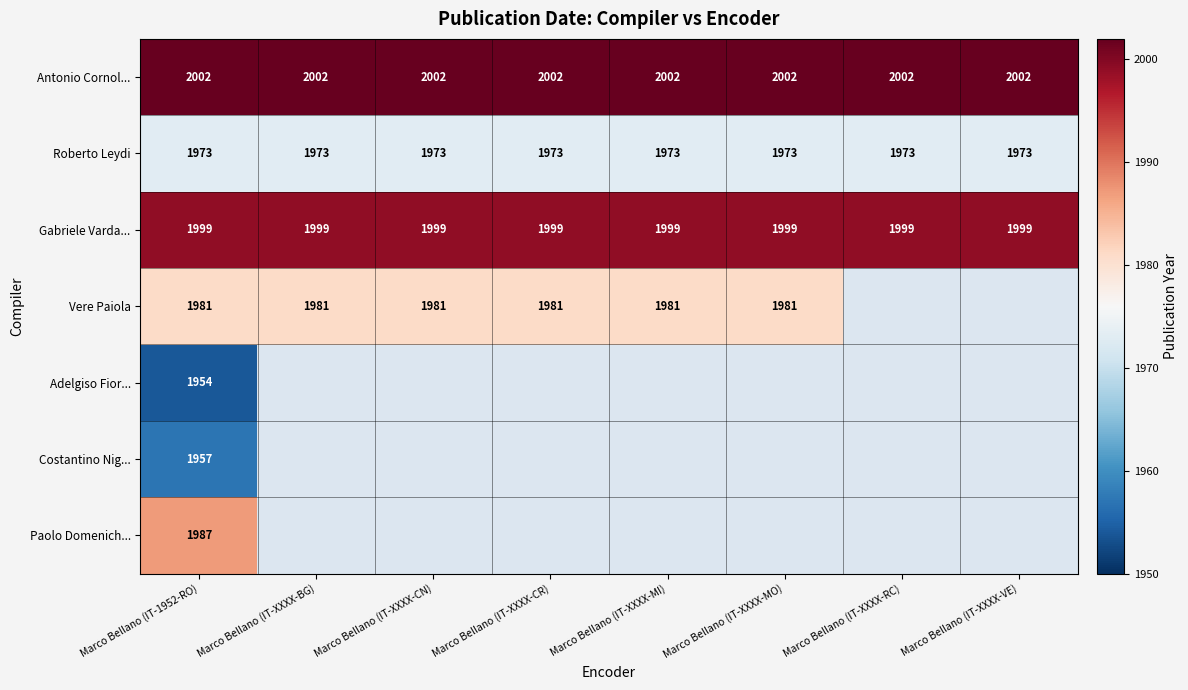

What is the average value of the Antonio Cornol... series?

2002